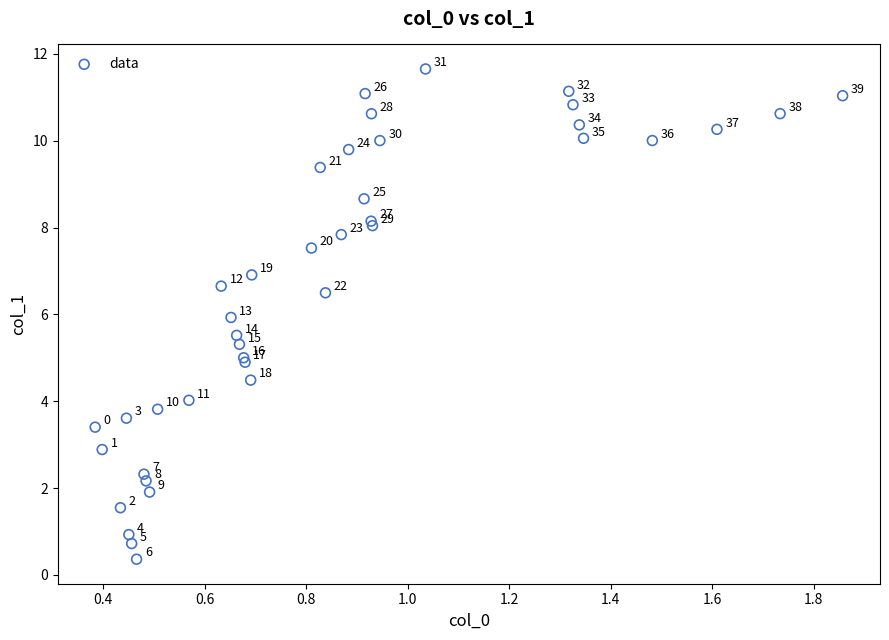

What Y value in the scatter plot is closest to 6?

5.9